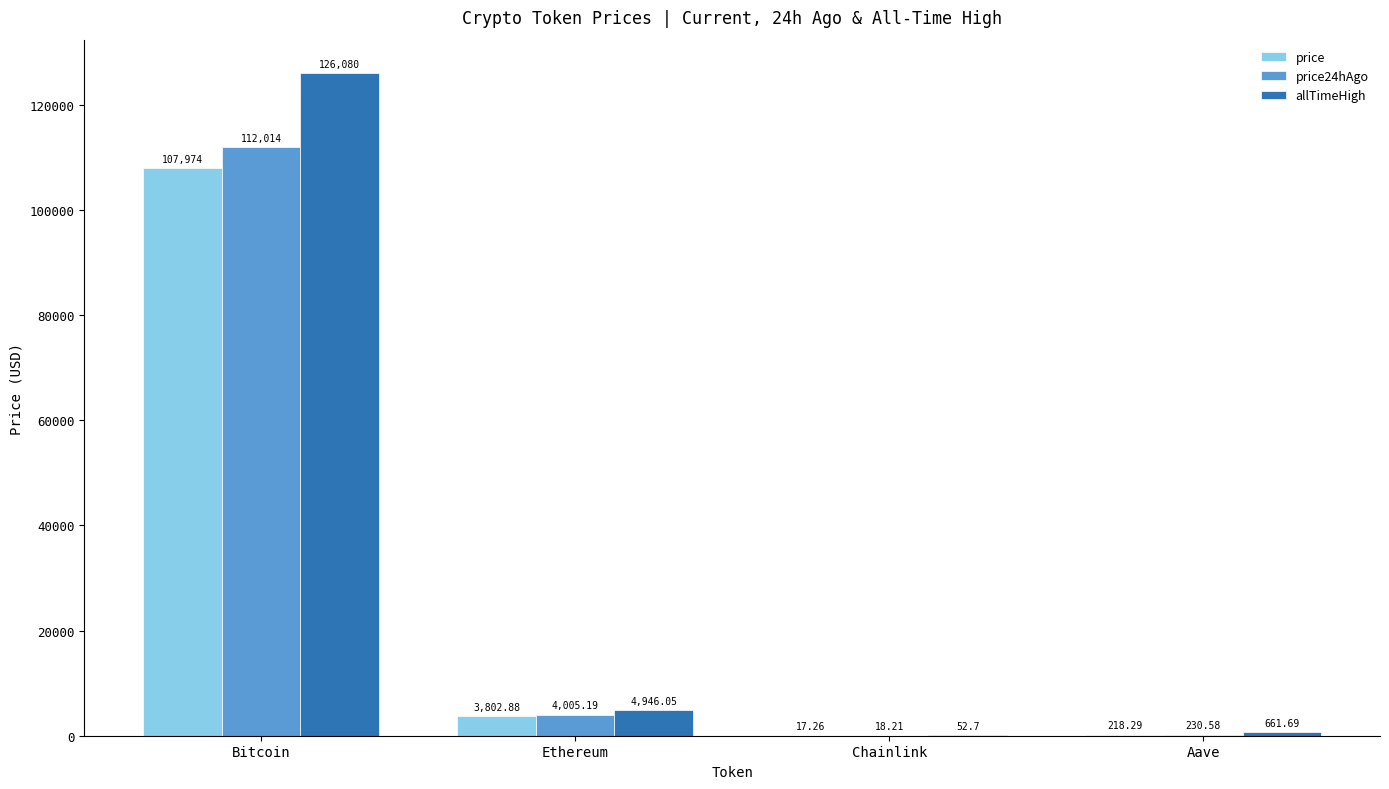

Which category has the highest value across all series?

Bitcoin